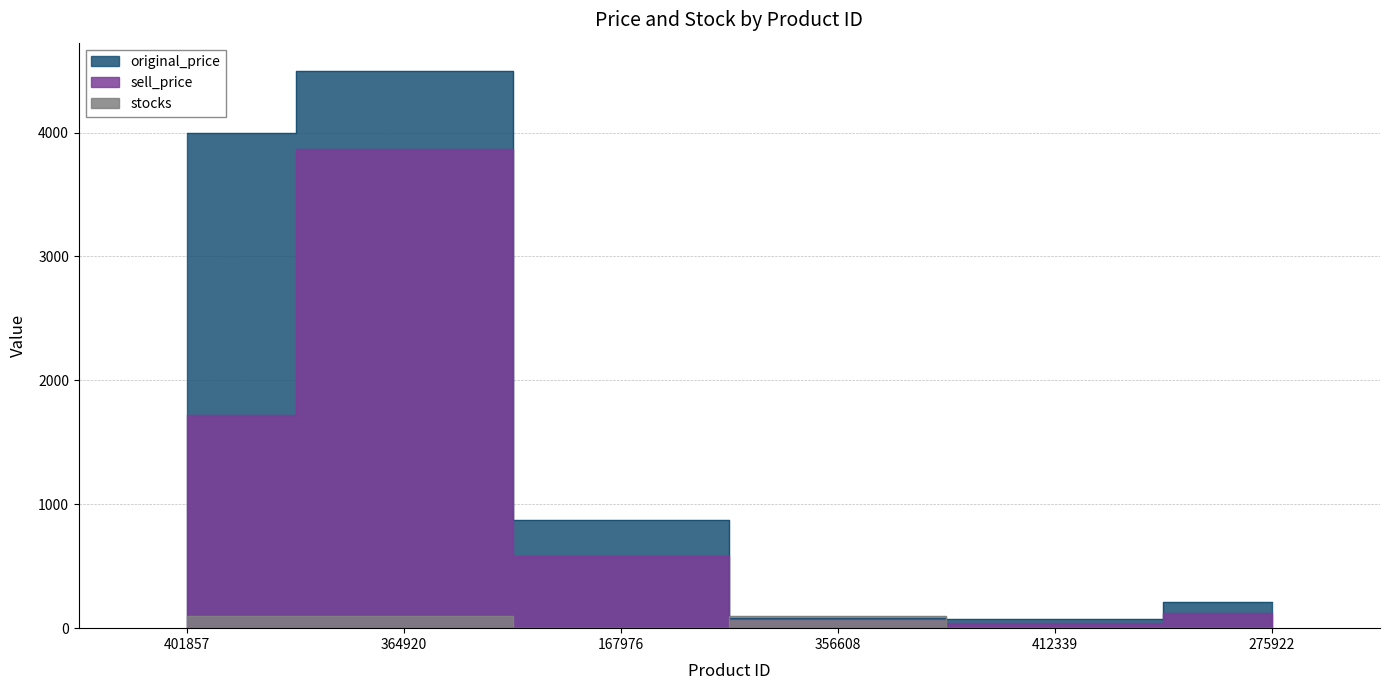

Reading right to left, transcribe all the data shown in this chart.

original_price: 210	75	86	875	4500	3999
sell_price: 119	42	78	586	3870	1719
stocks: 0	0	100	0	100	100